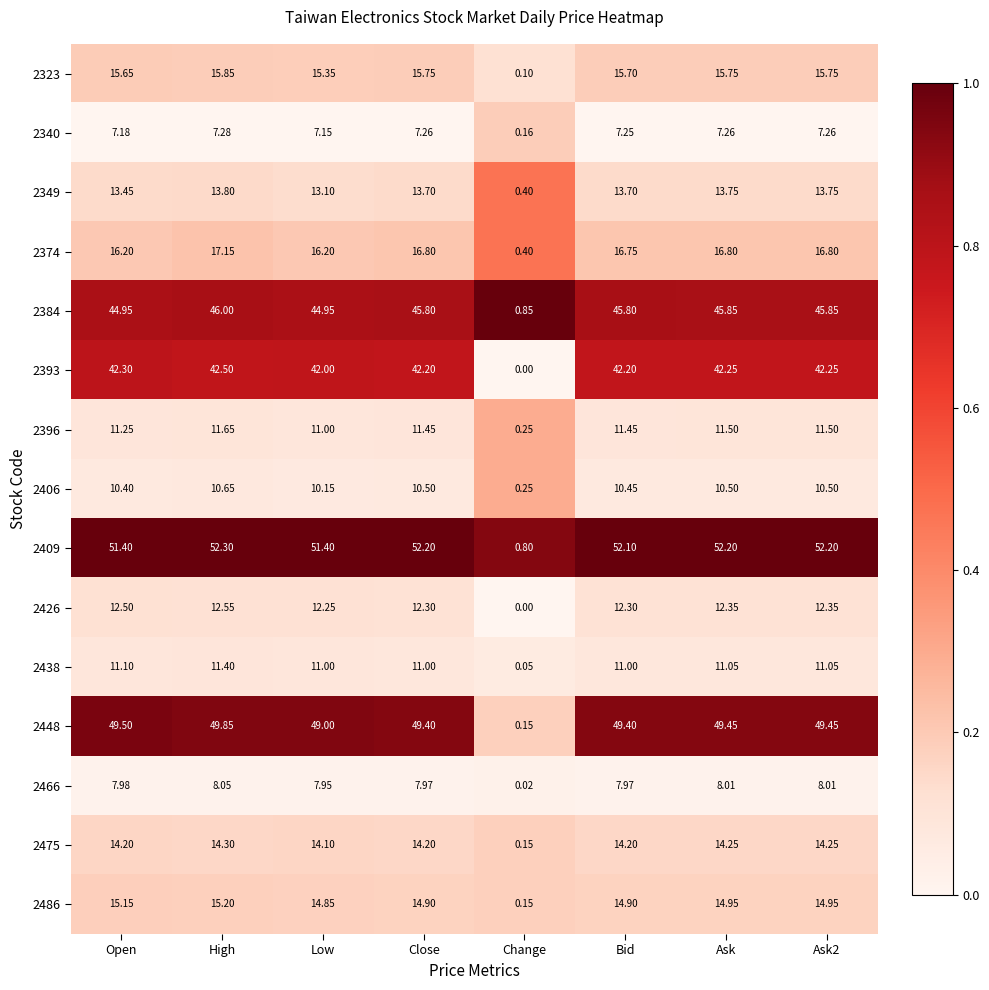

At which category is the sum across all series the highest?

High